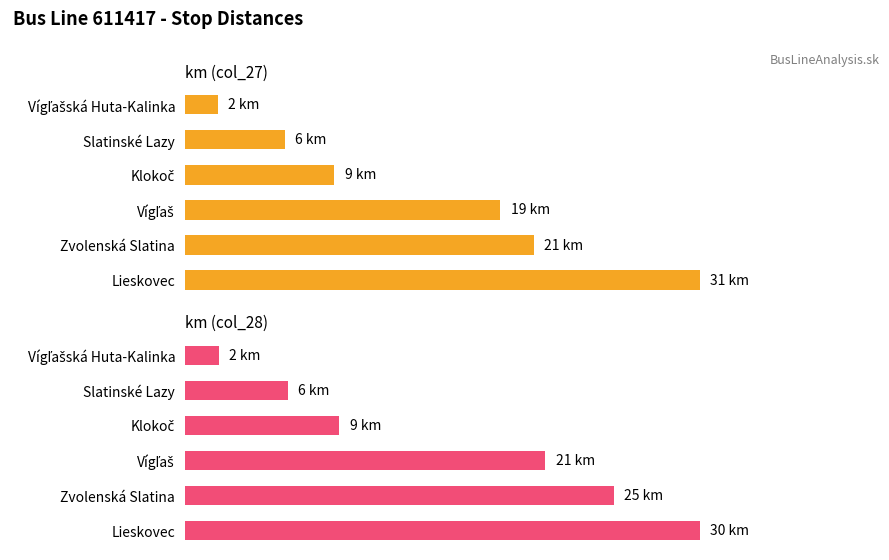

Where does the km (col_27) series first go above 19?

Zvolenská Slatina